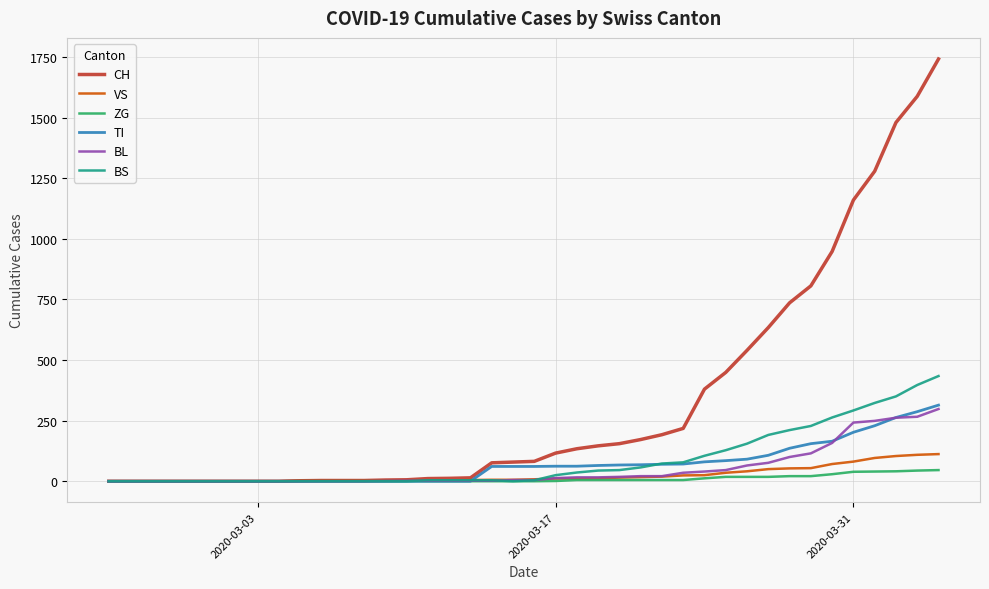

Which series has the largest total across all categories?

CH